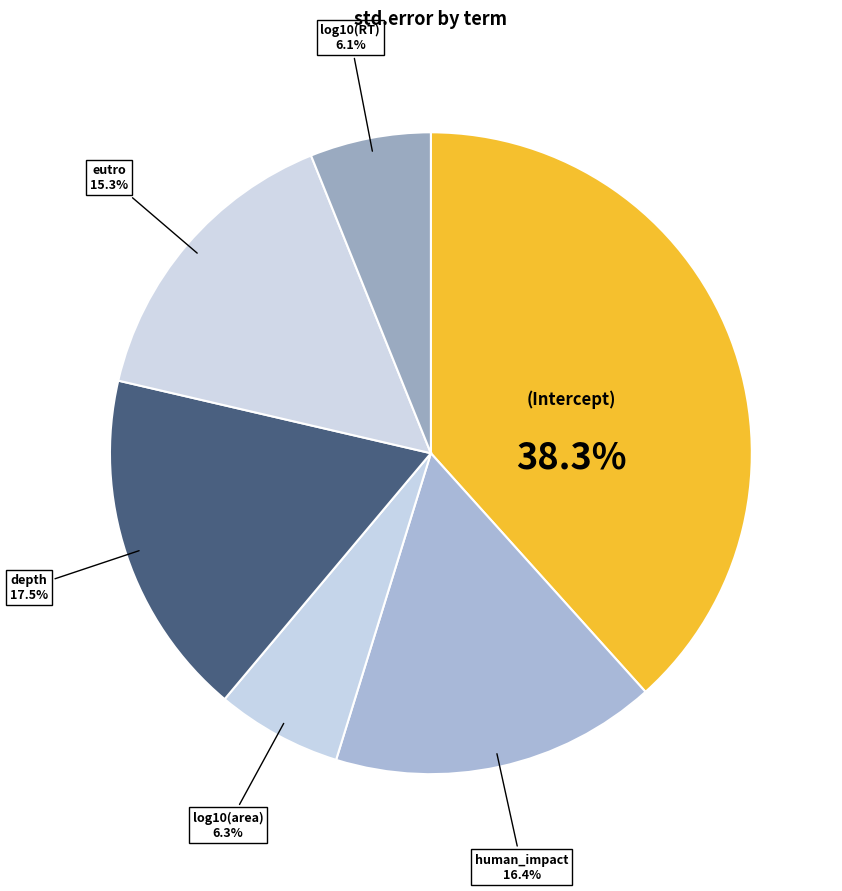

Count the number of slices in the pie.

6